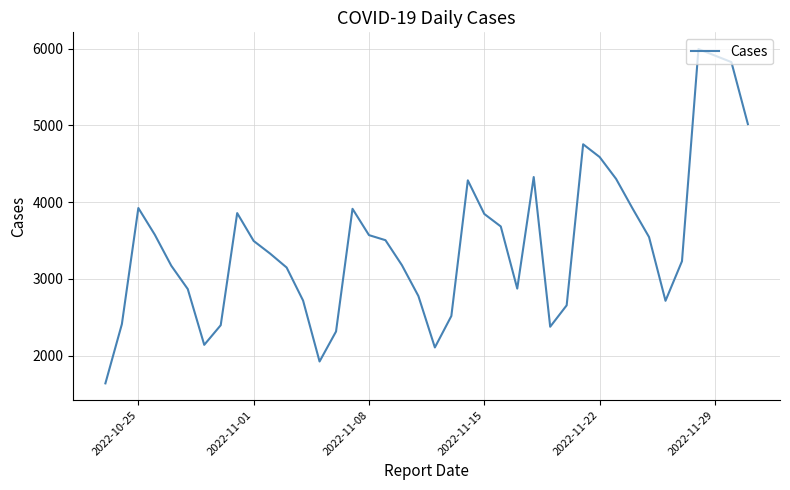

How many interior local valleys (lower than both neighbors) does the data have?

6